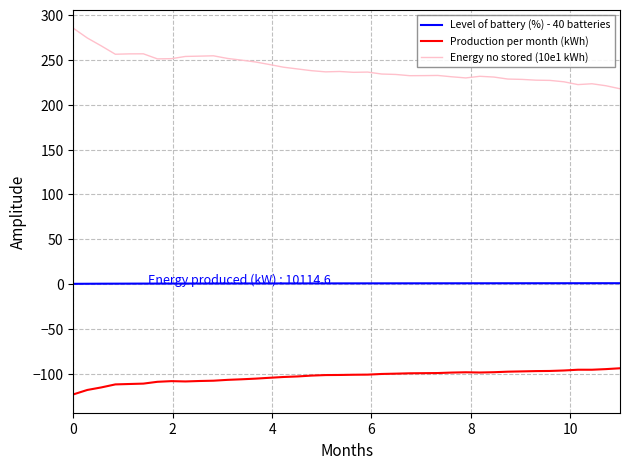

Which series has the largest range (max minus min)?

Energy no stored (10e1 kWh)